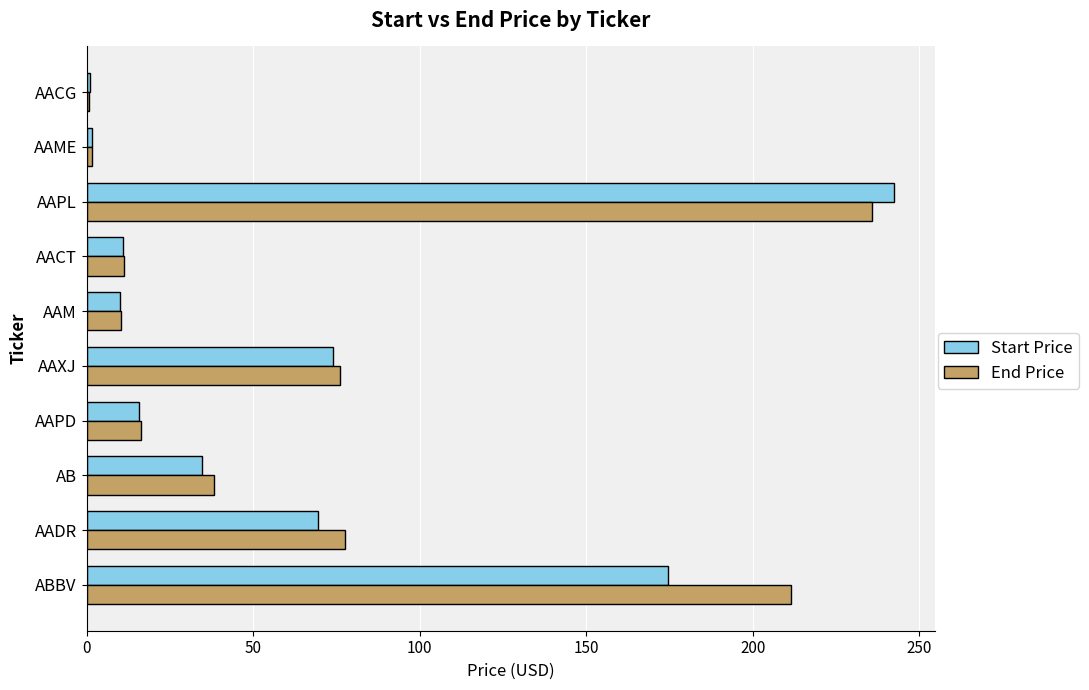

Which series has the largest range (max minus min)?

Start Price